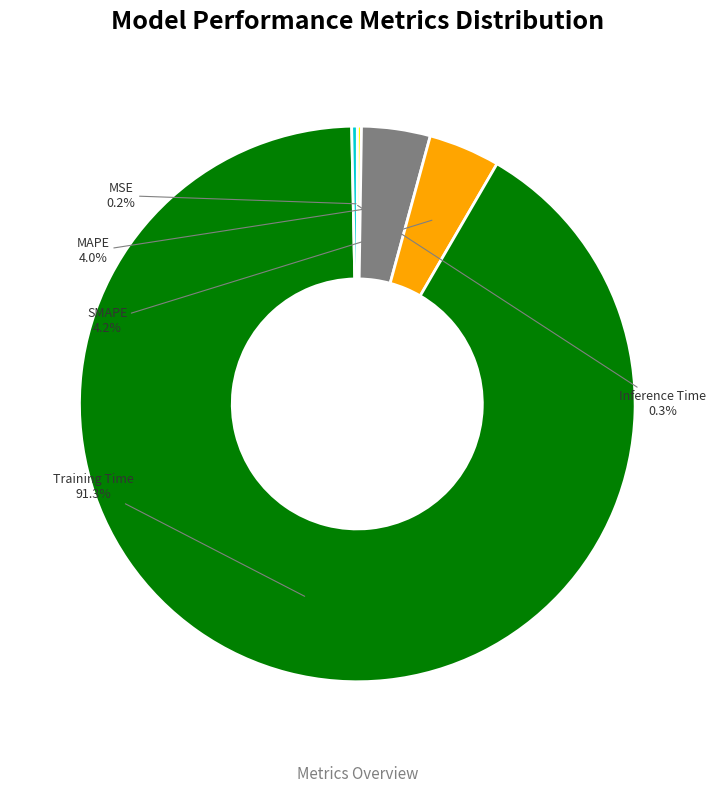

Is MAPE the majority of the pie?

No